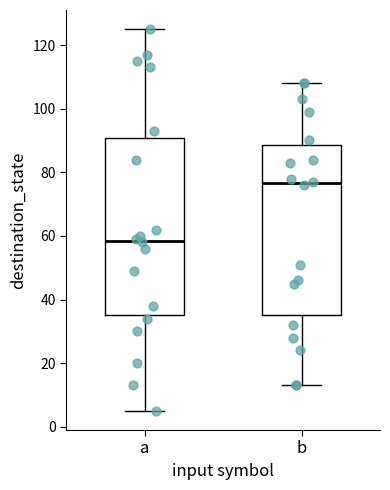

Which box's median line is the lowest?

a